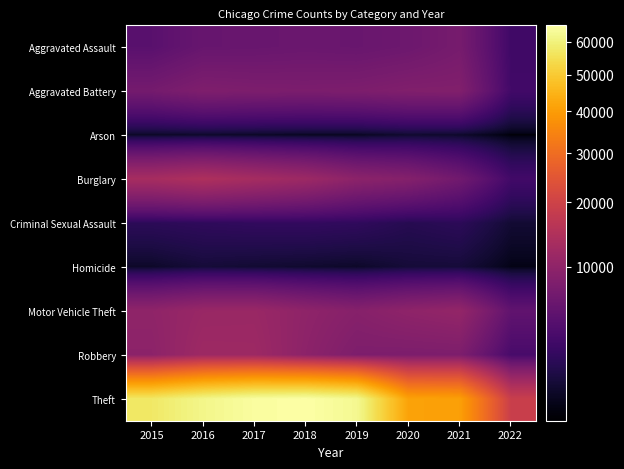

At how many categories does at least one series exceed 54384?

5